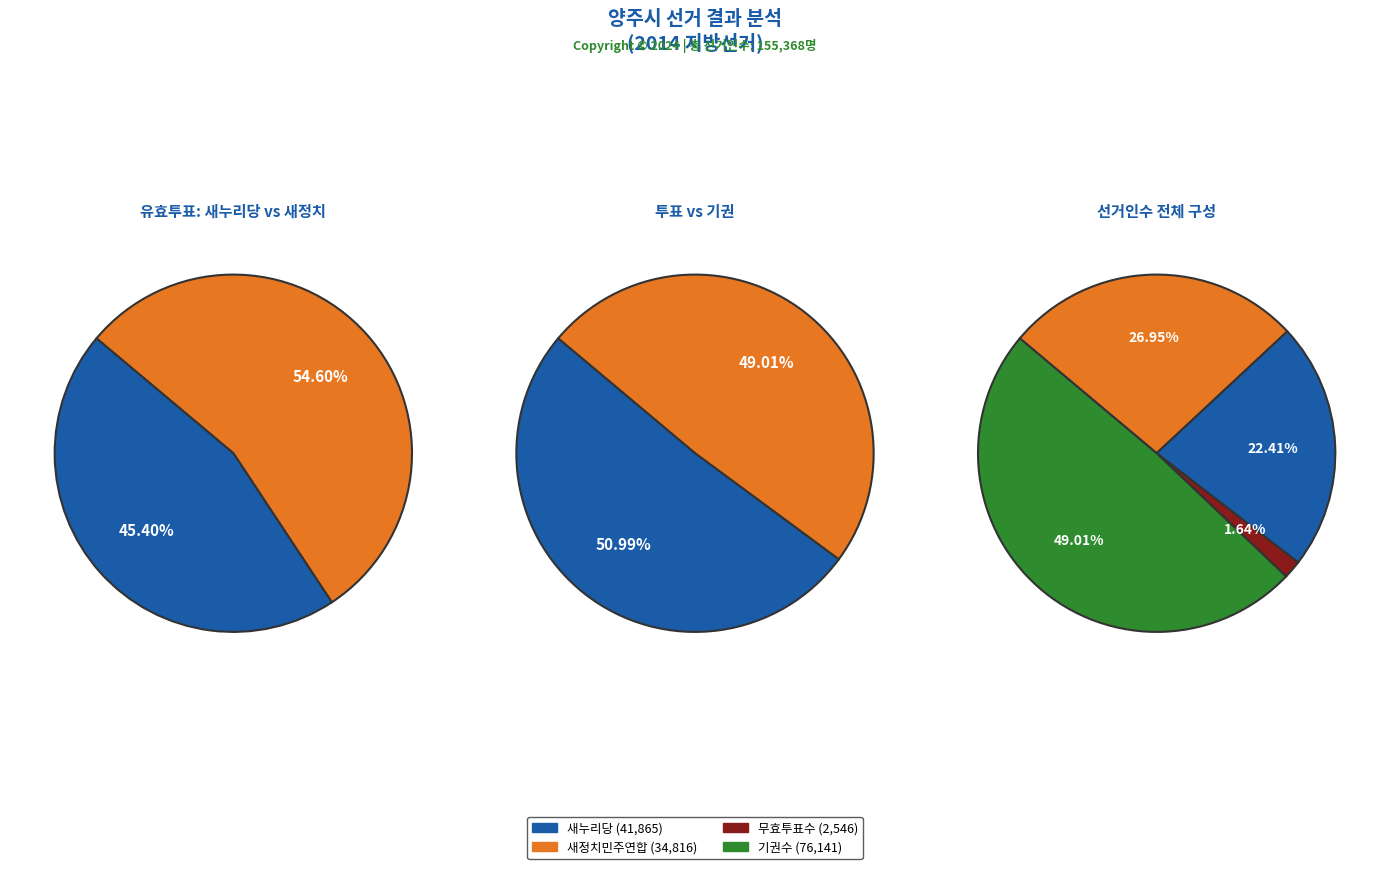

Which has a higher value, 새정치민주연합 or 기권수?

기권수